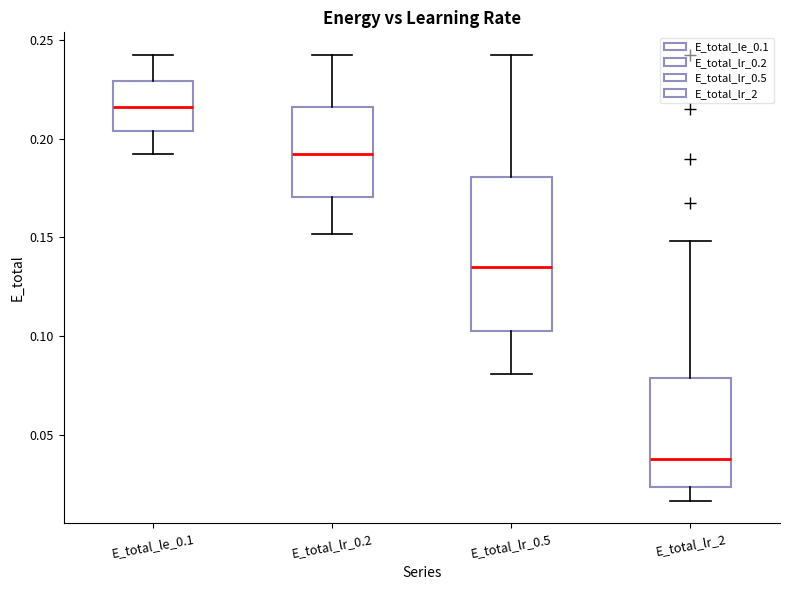

Which box is the tallest, from its lower edge to its upper edge?

E_total_lr_0.5